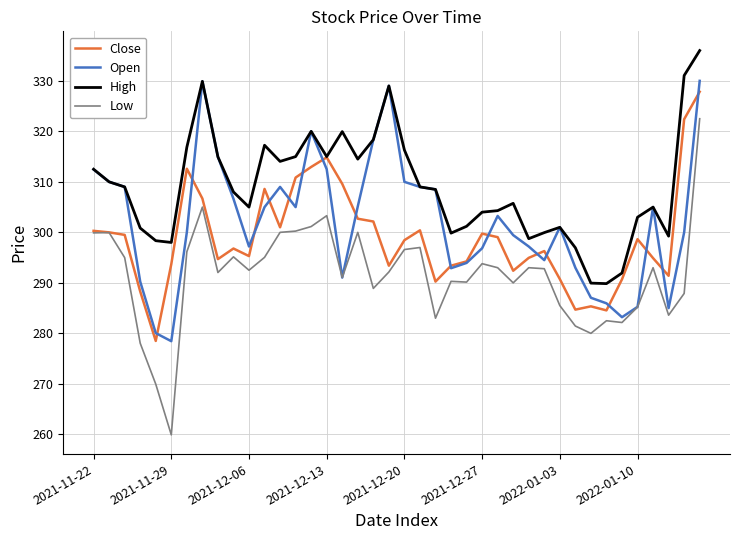

How many lines are shown in the chart?

4